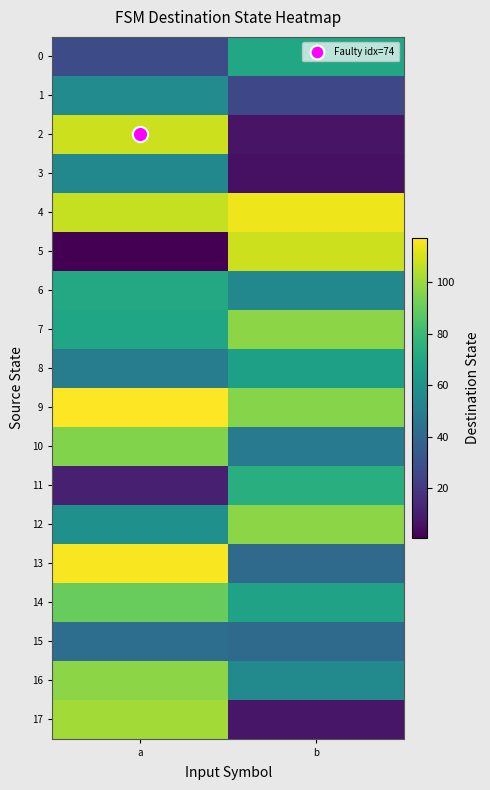

Count the number of data series in this chart.

18